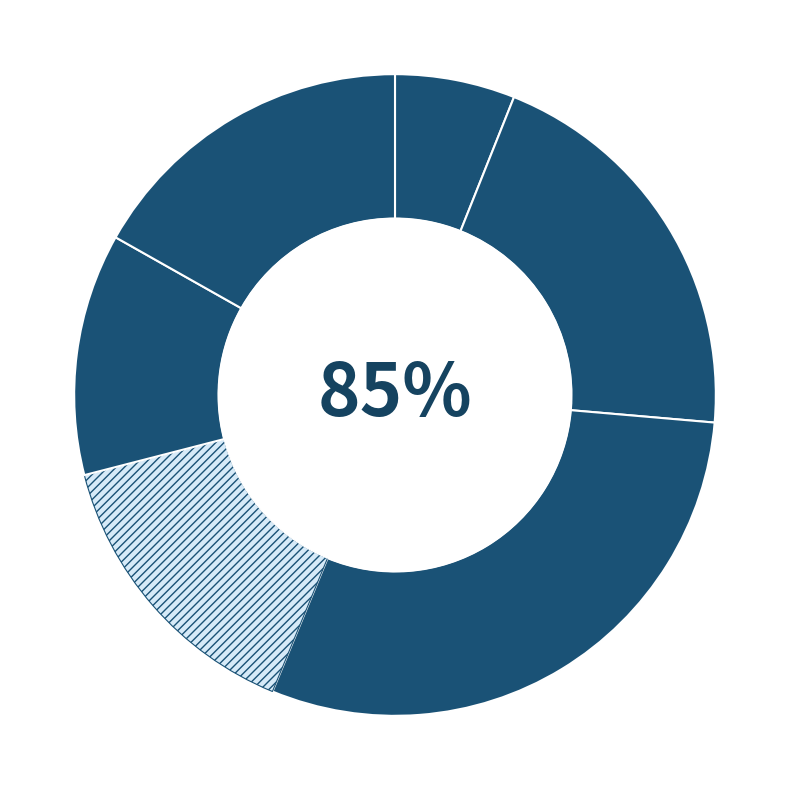

Between protoboard and serial/parallel register, which is larger?

protoboard